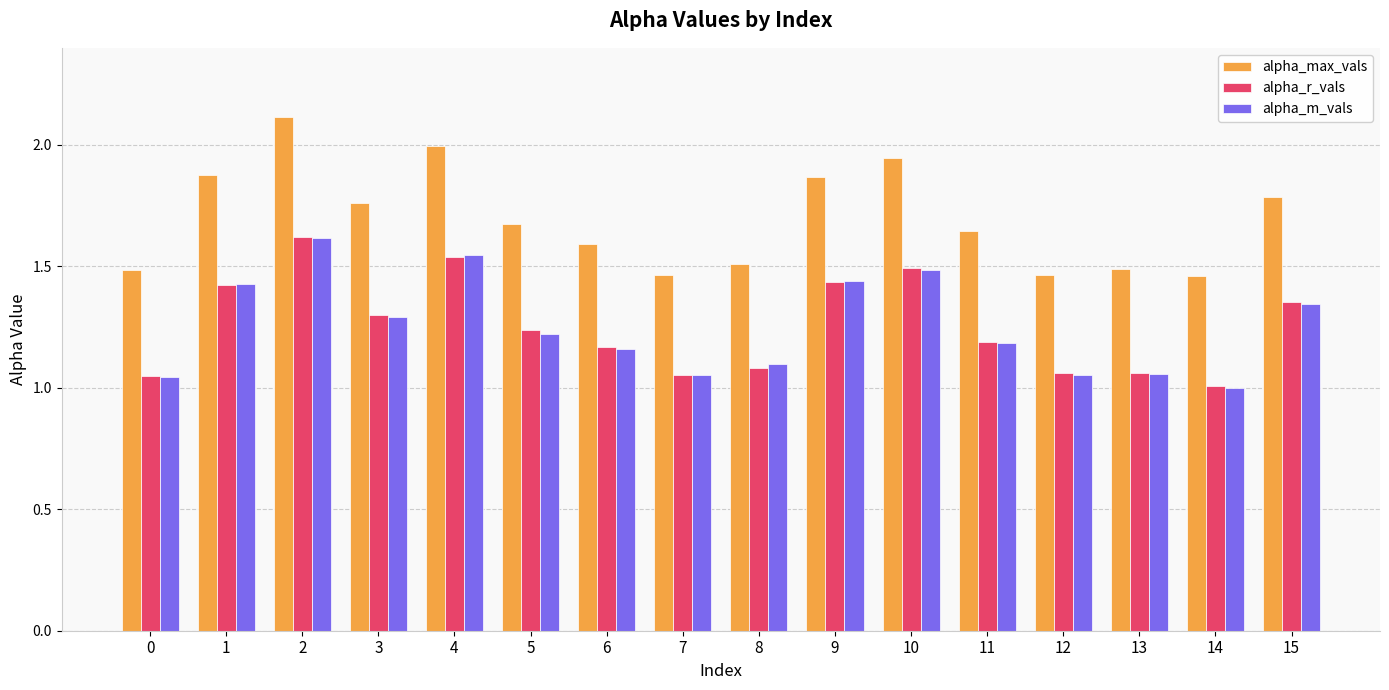

Which series changed the most between 8 and 15?

alpha_max_vals